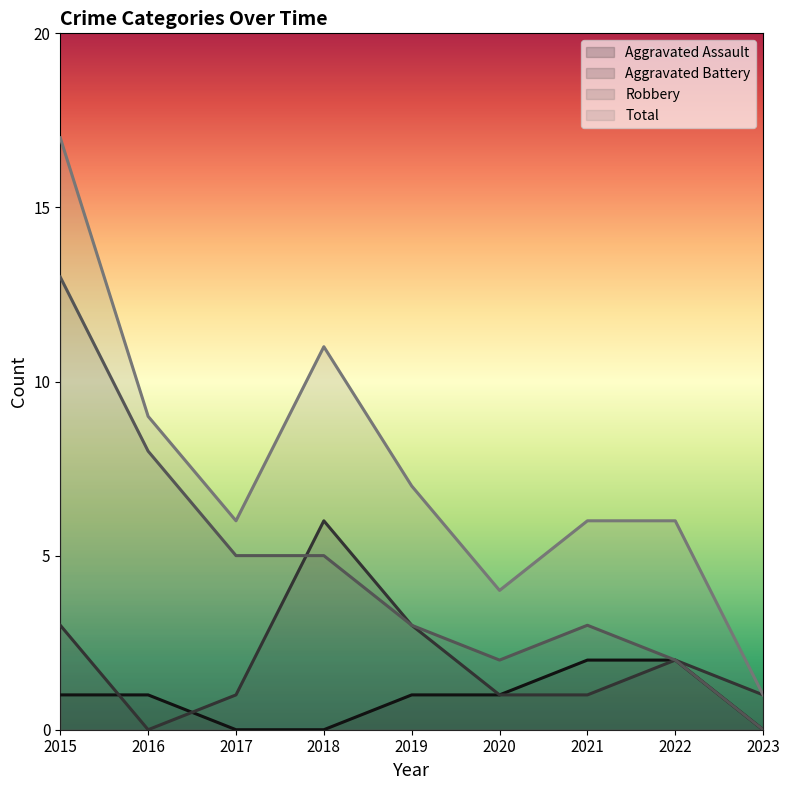

Which has a higher value, 2016 or 2020?

2016